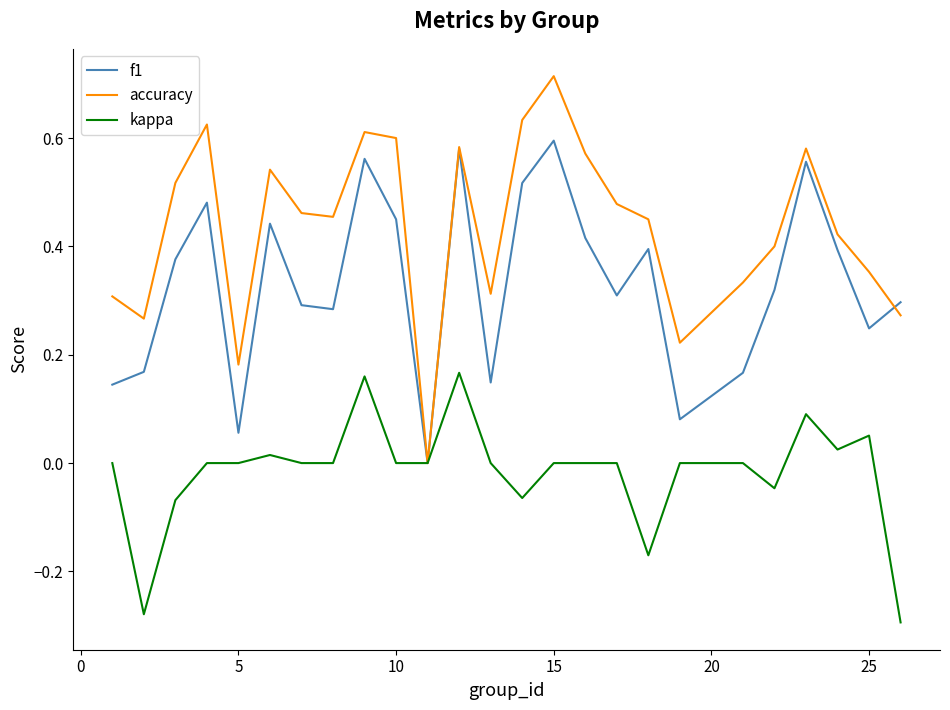

Which series has the largest range (max minus min)?

accuracy